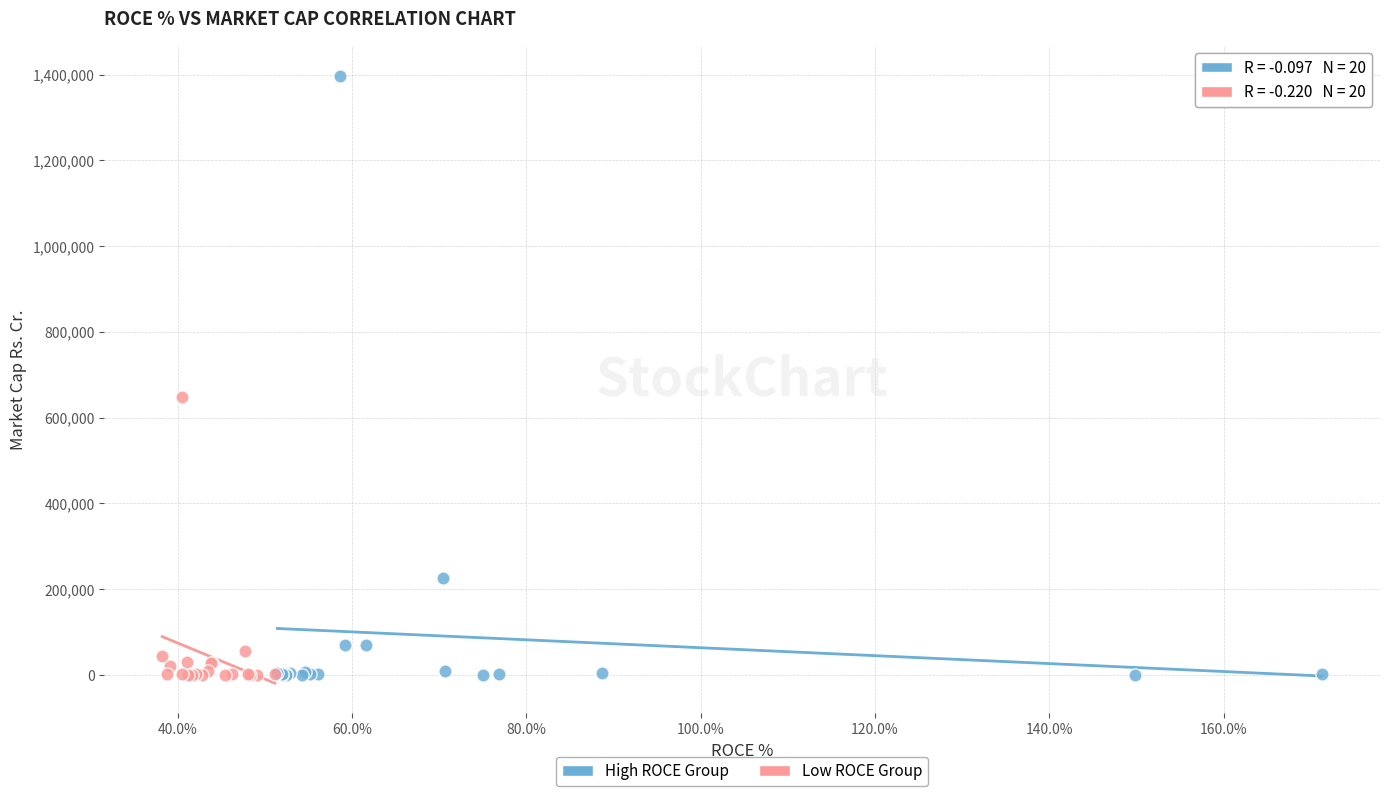

Which series has the widest spread of Y values?

High ROCE Group